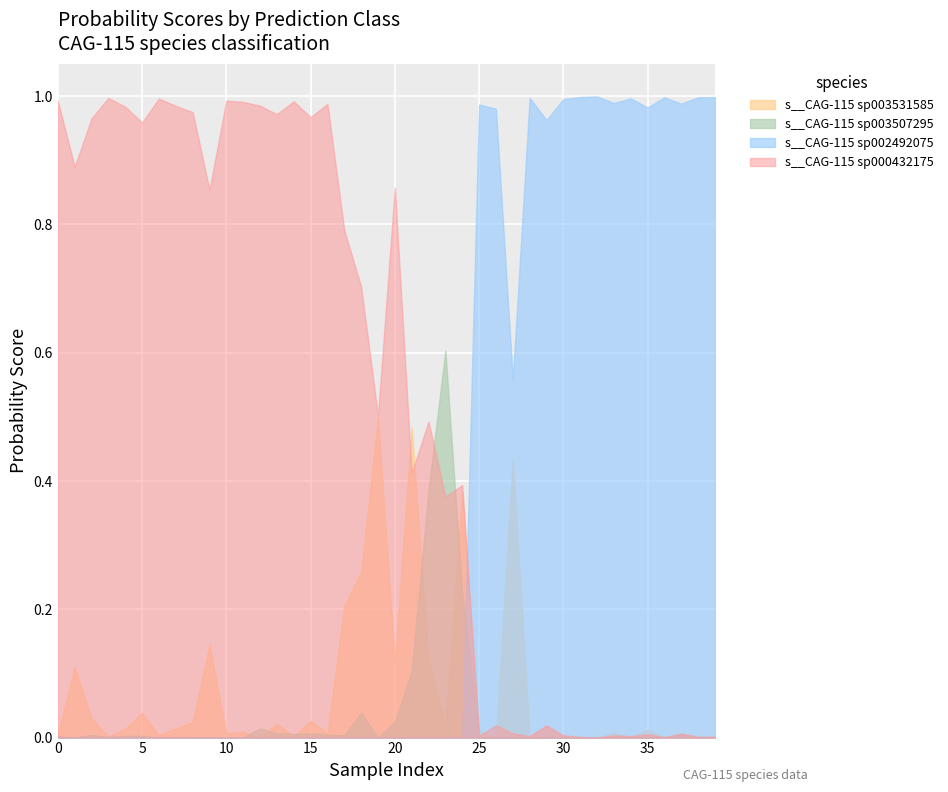

Does the chart display data point markers on the line(s)?

No